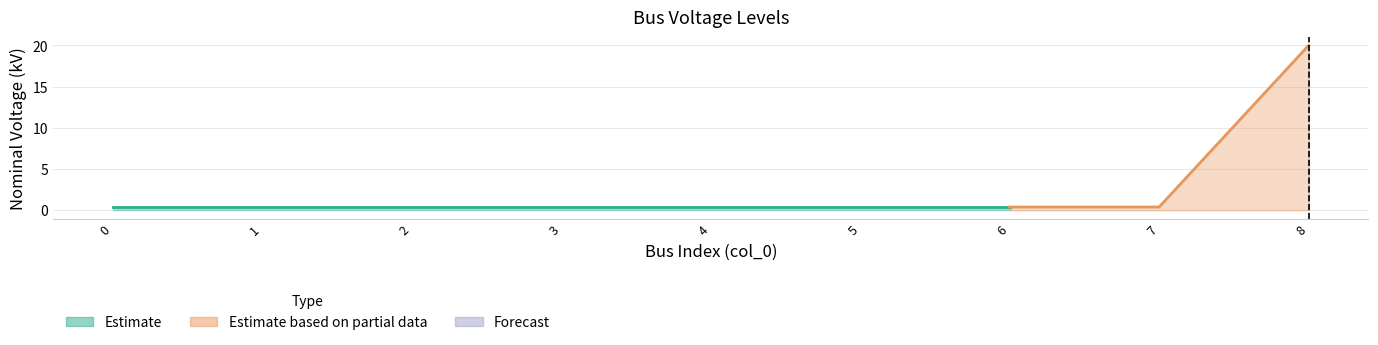

Is it true that the value at 8 is 10.3?

False